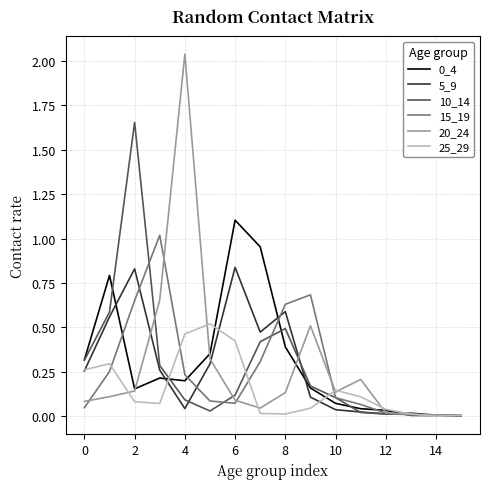

Which series has the widest spread of values?

20_24